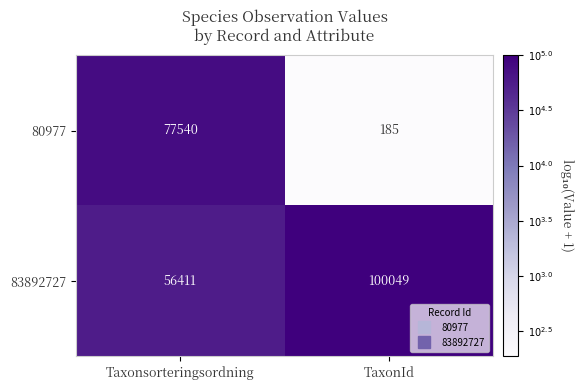

How many values in the 80977 series are below 77540?

1